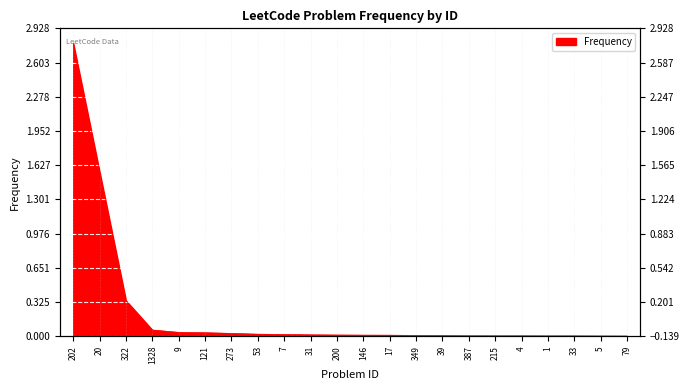

How many lines are shown in the chart?

1